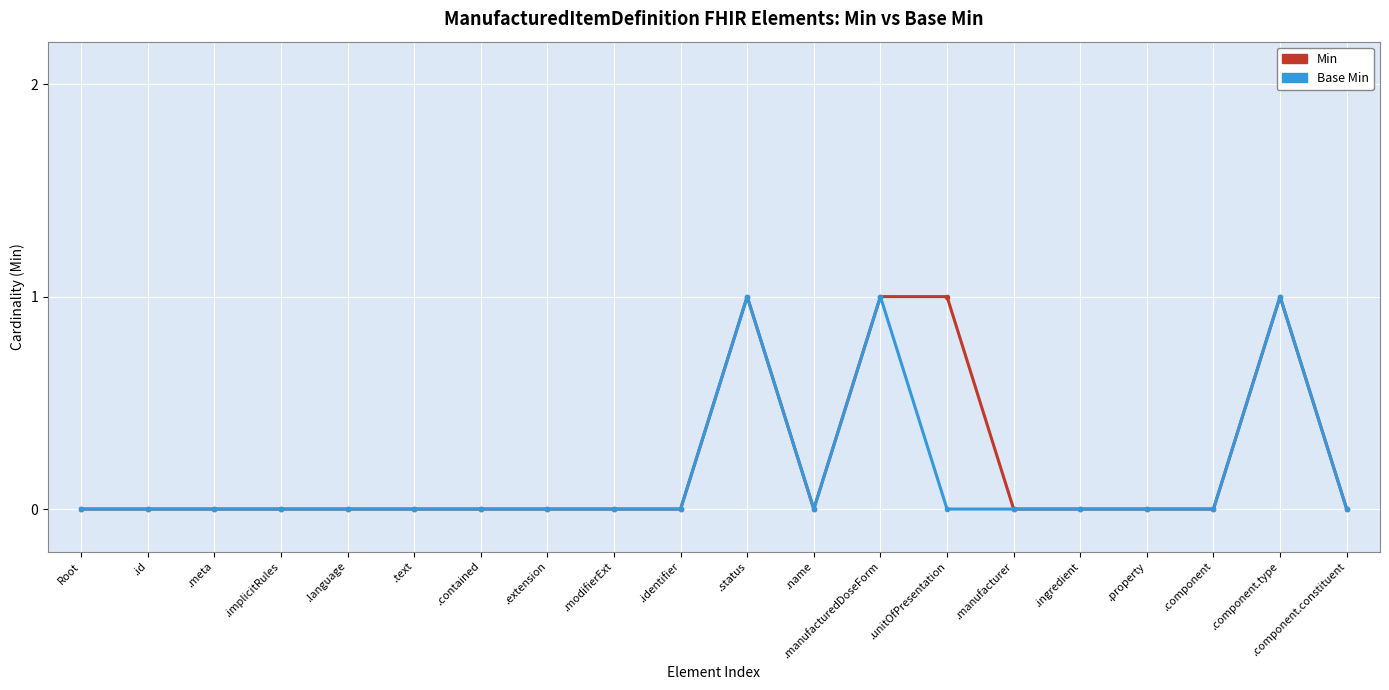

Is it true that Base Min equals 0 at .extension?

True